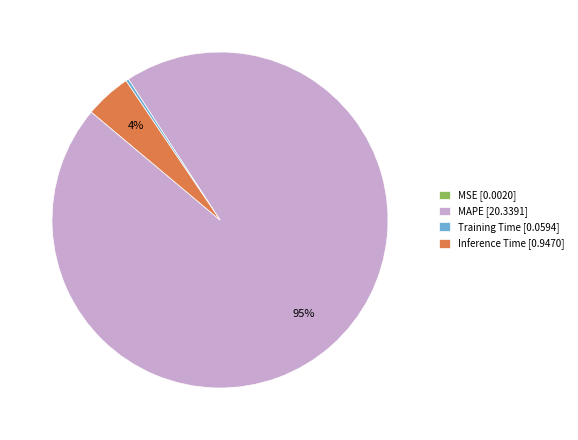

To the nearest percent, what is the combined percentage of MAPE [20.3391] and Inference Time [0.9470]?

100%